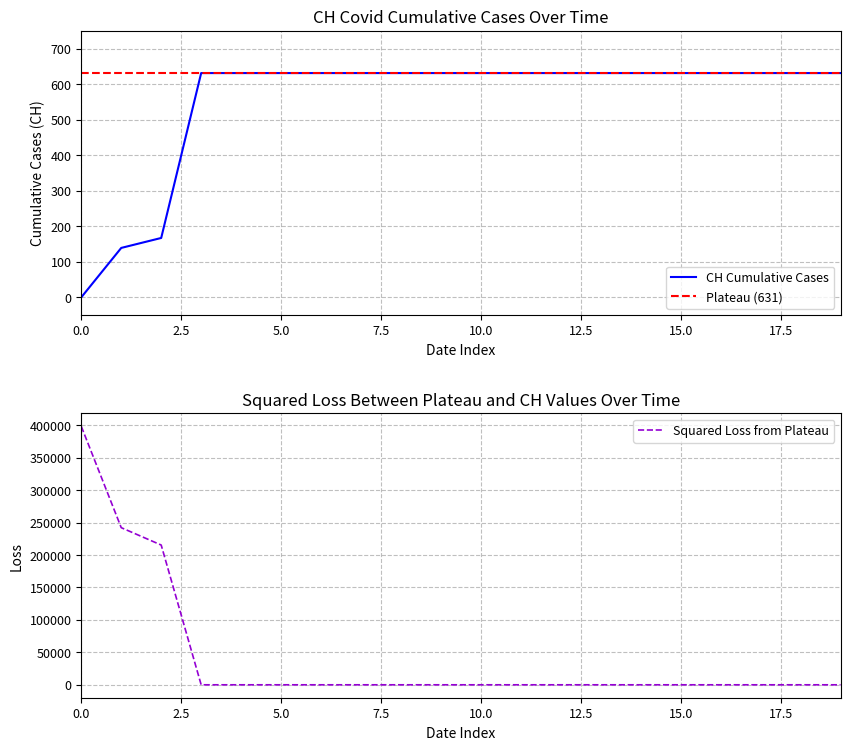

What value does the CH Cumulative Cases series have at 15.0?

631